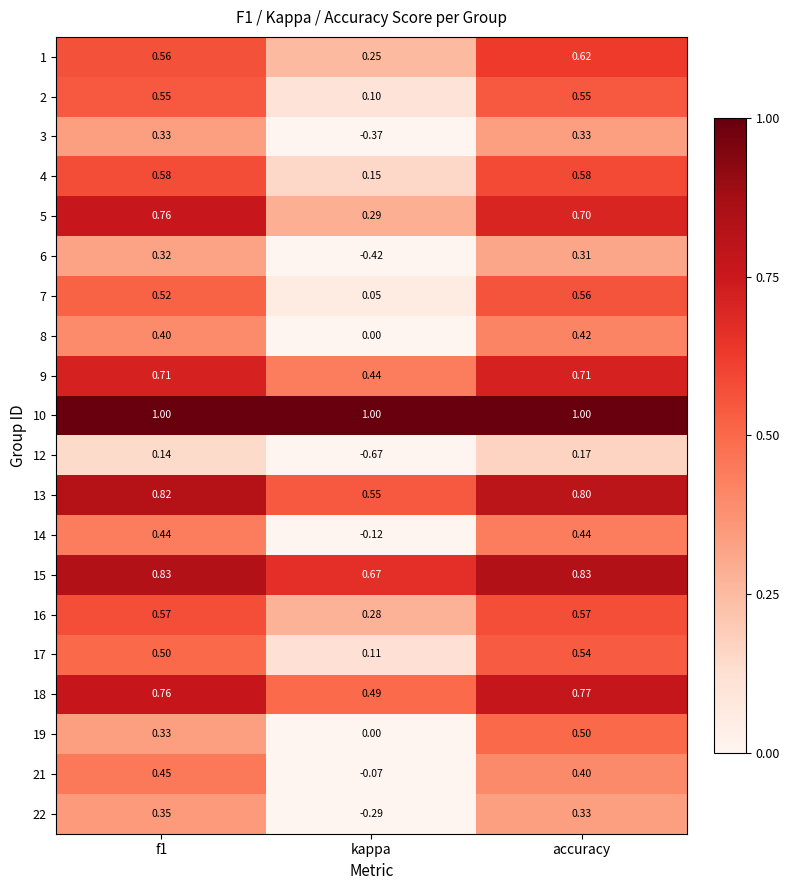

At which label is 13 closest to 0?

kappa